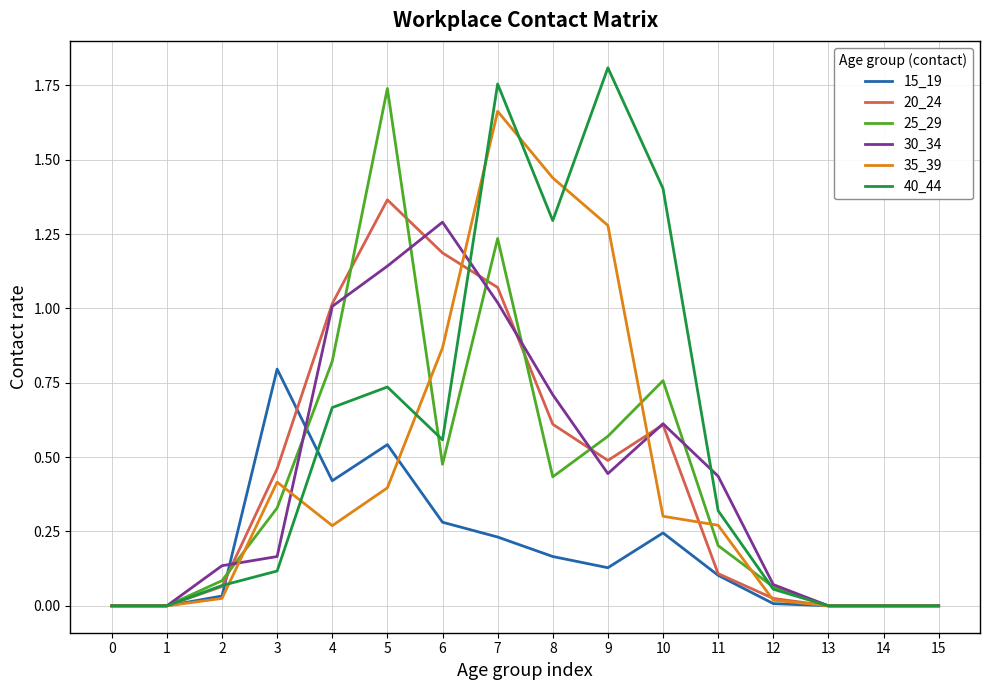

Where is the first local maximum for 35_39?

3